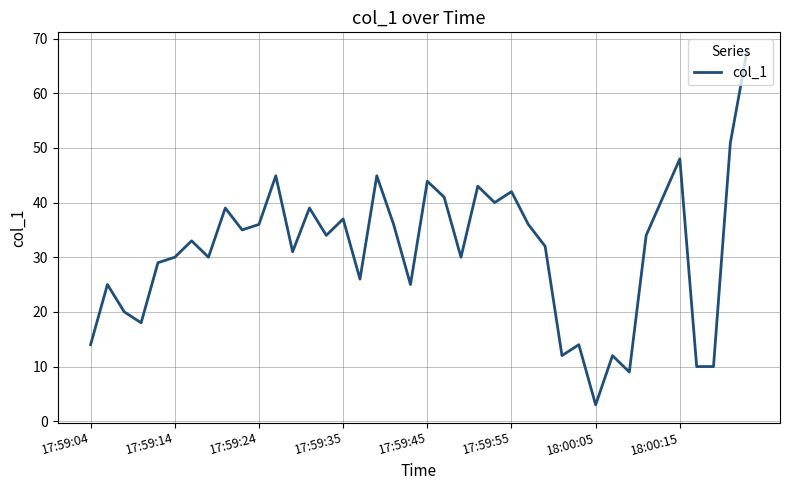

What is the maximum value shown in the chart?

67.9